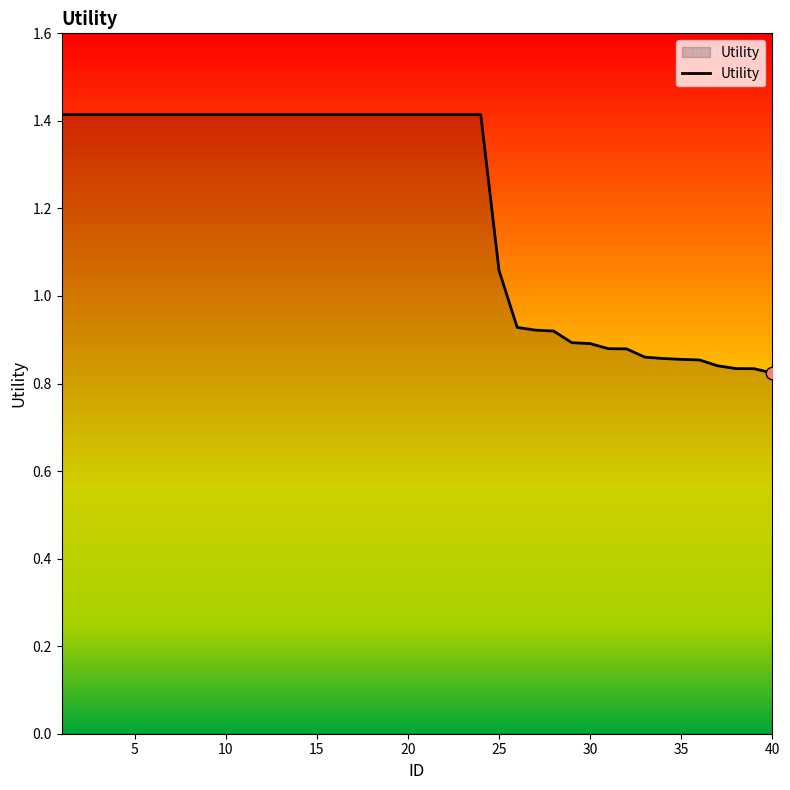

What is the greatest value displayed?

1.4